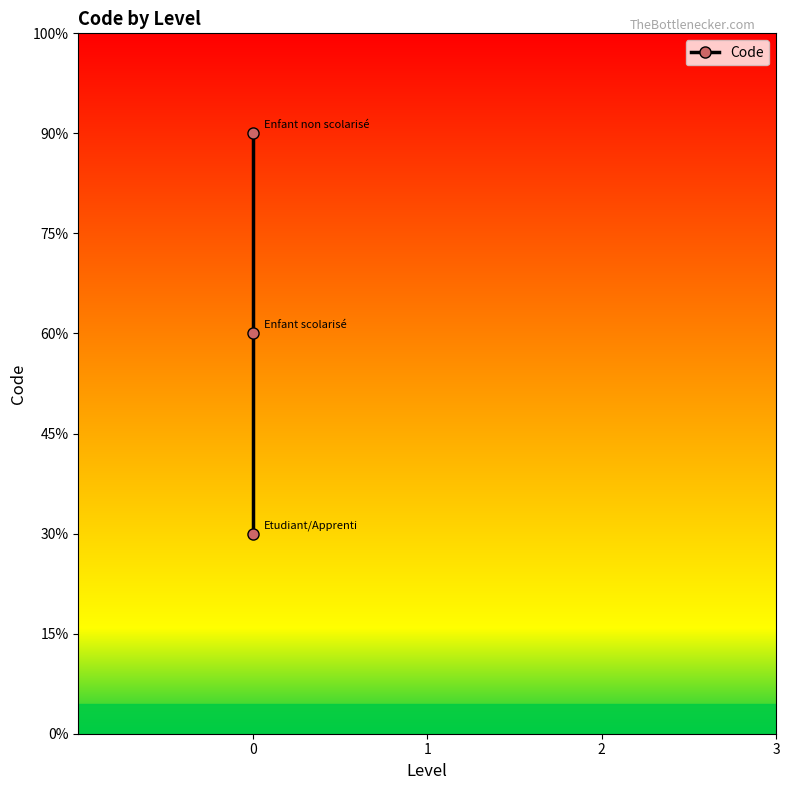

List the labels in order of value, largest first.

0, 0, 0